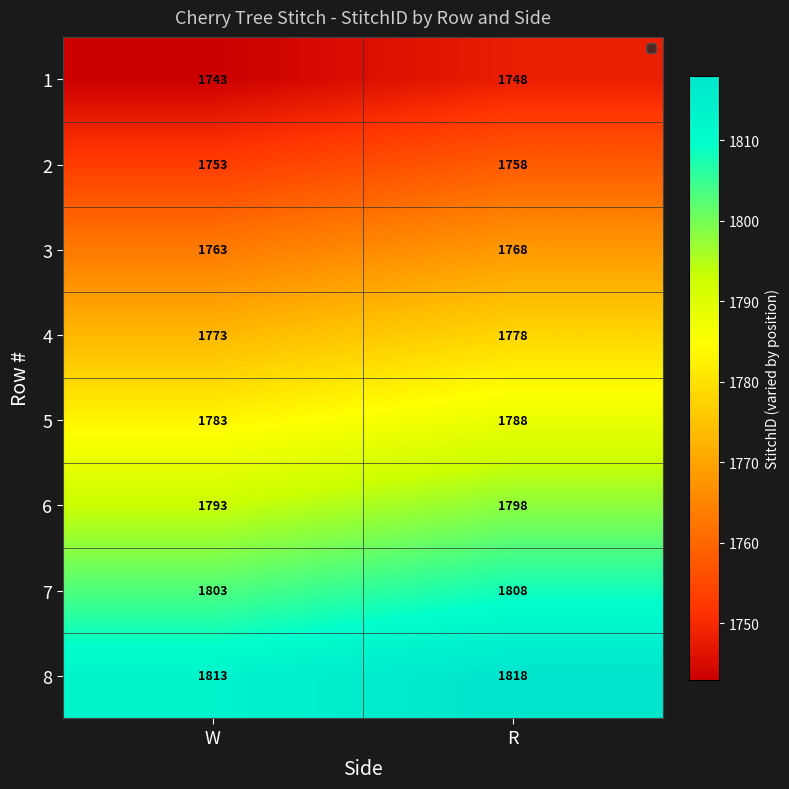

At R, list the series in order from smallest to largest.

1, 2, 3, 4, 5, 6, 7, 8